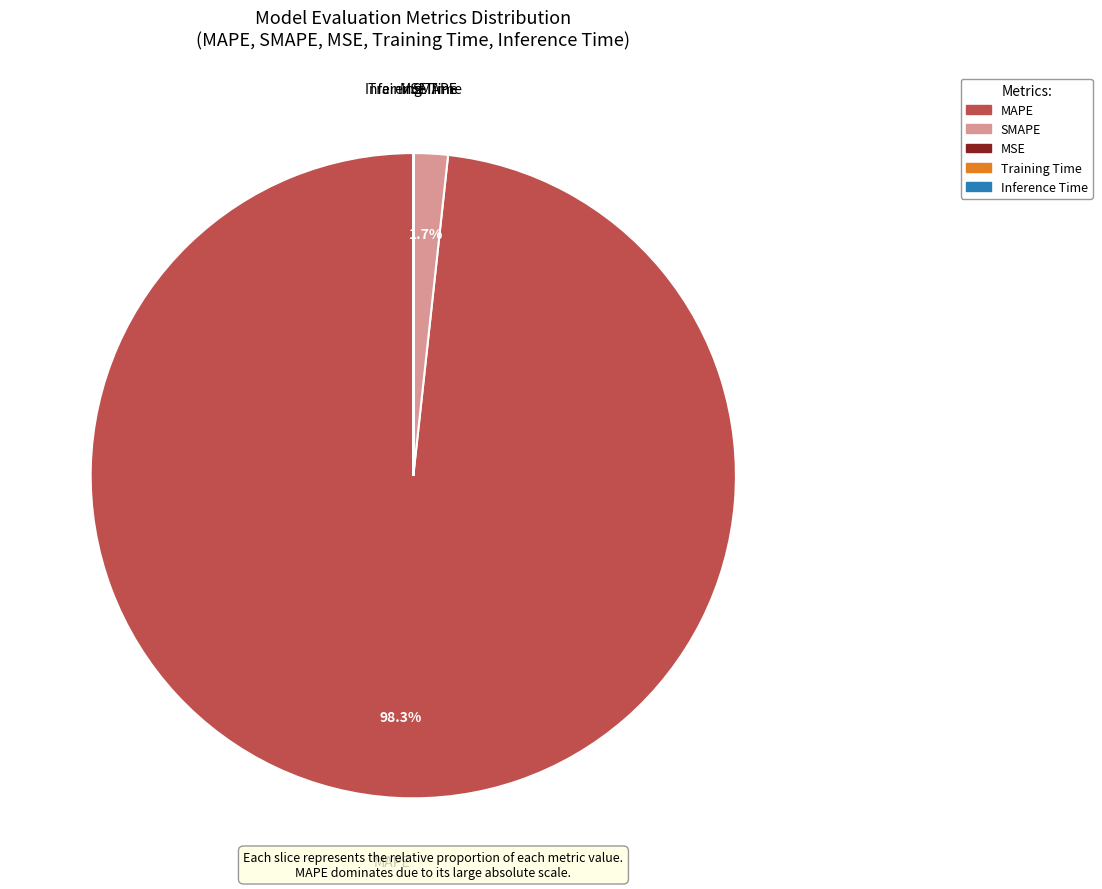

Does MAPE account for over 50% of the chart?

Yes